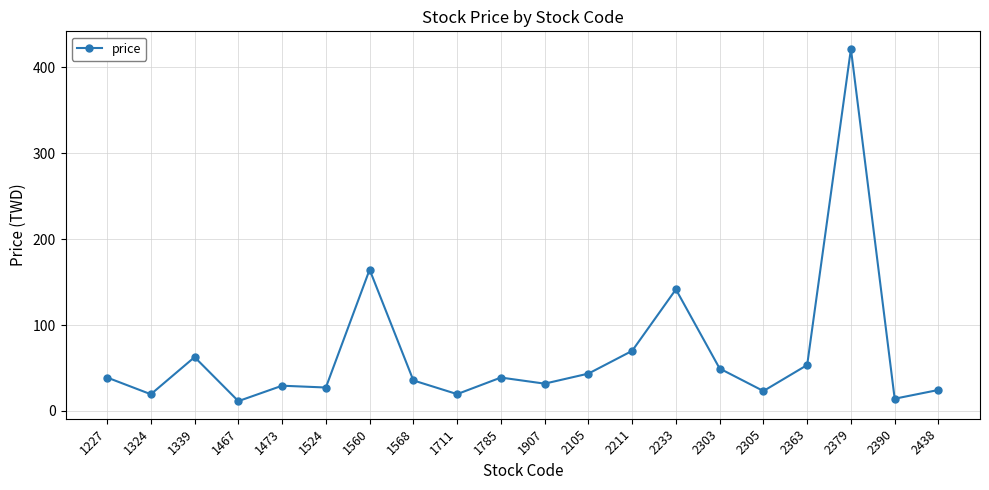

What is the difference between the values at 2305 and 1473?

6.2